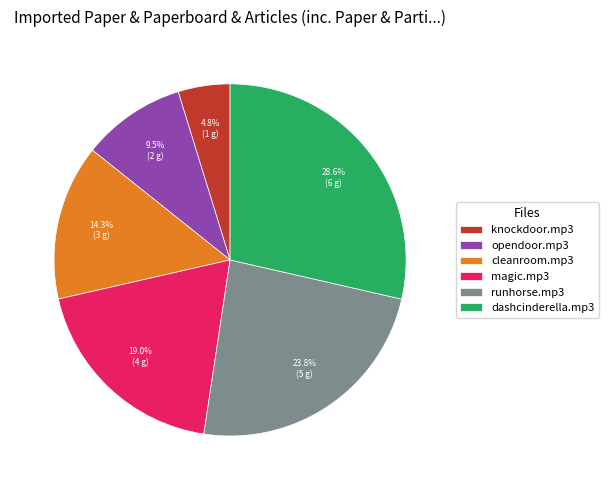

How much of the chart is everything except opendoor.mp3?

90.5%